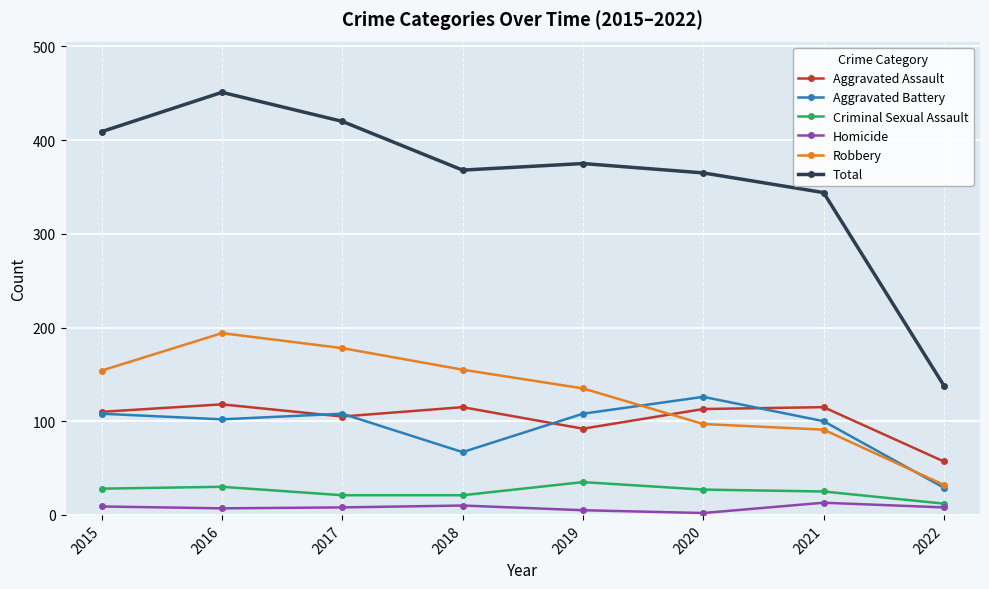

The value of Total at 2021 is 344. True or false?

True